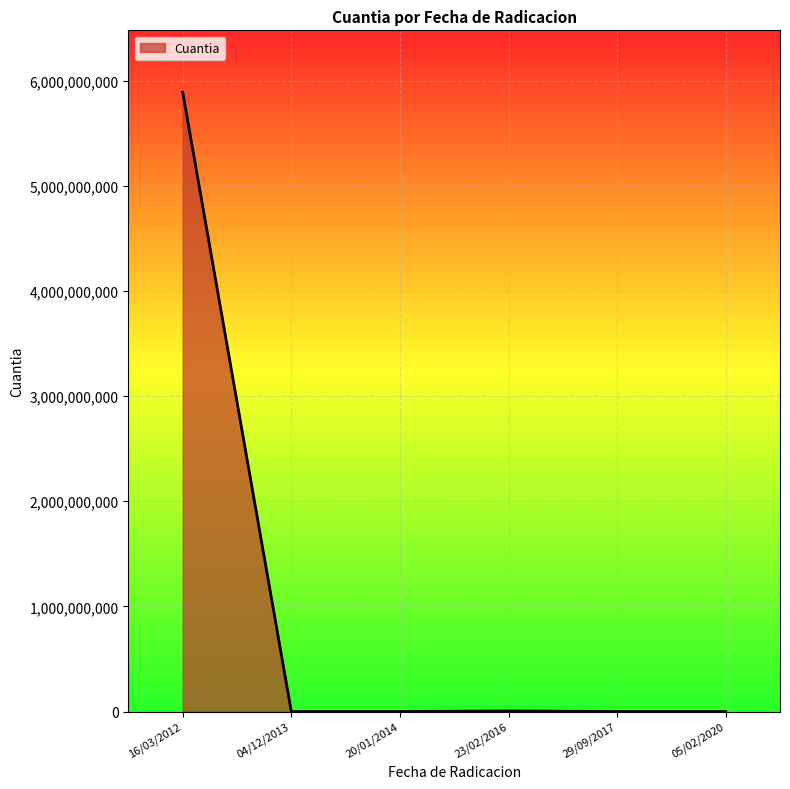

Does the chart display data point markers on the line(s)?

No